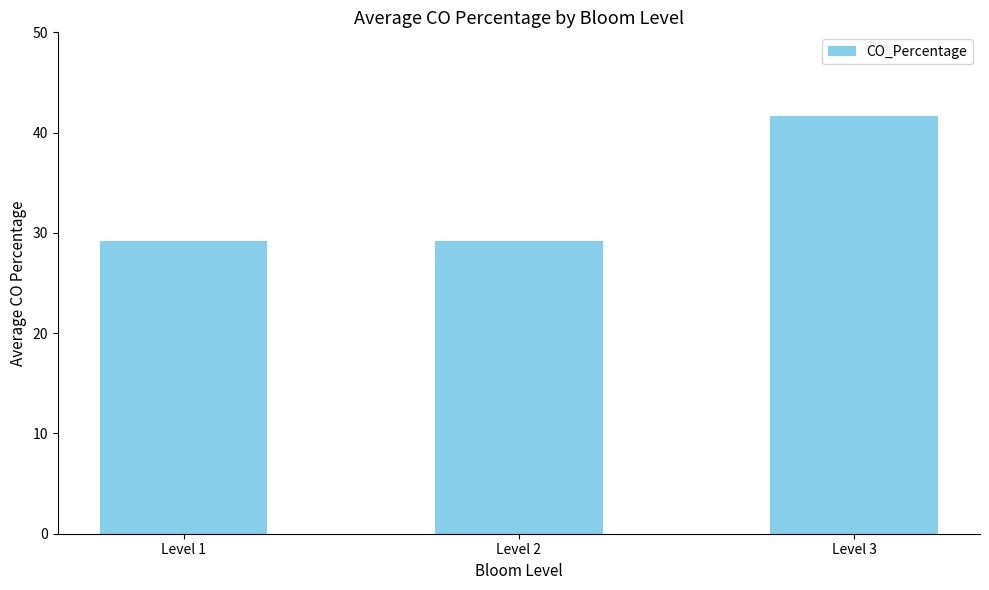

Which has a higher value, Level 2 or Level 3?

Level 3